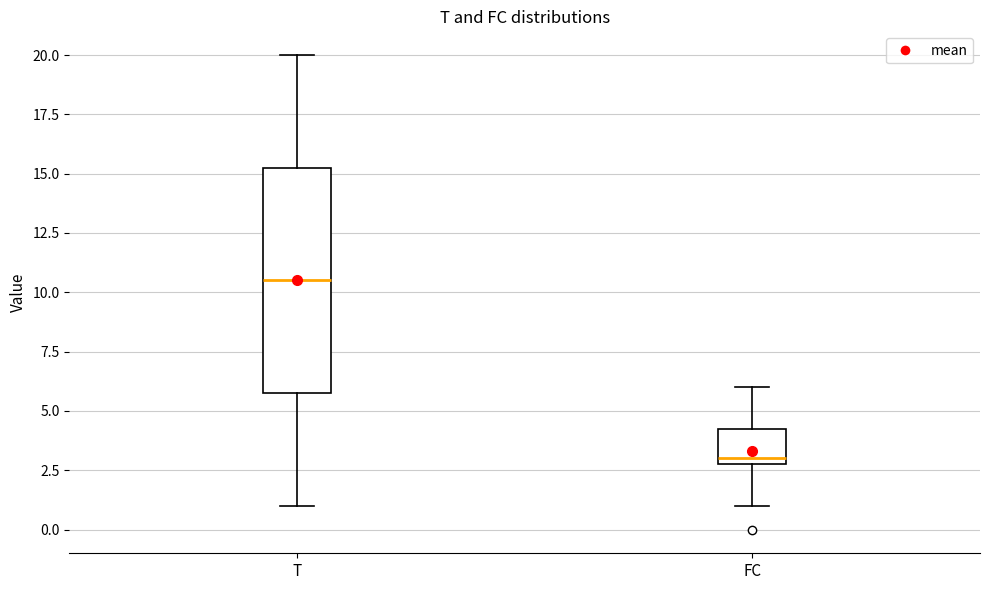

Where does the lower whisker of the box for FC end on the y-axis? The values are not printed on the chart, so give them approximately, as read against the axis.

1.0